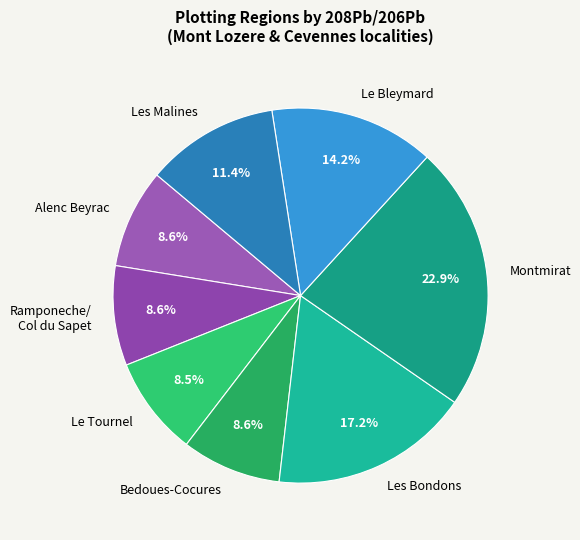

Does Montmirat account for over 50% of the chart?

No